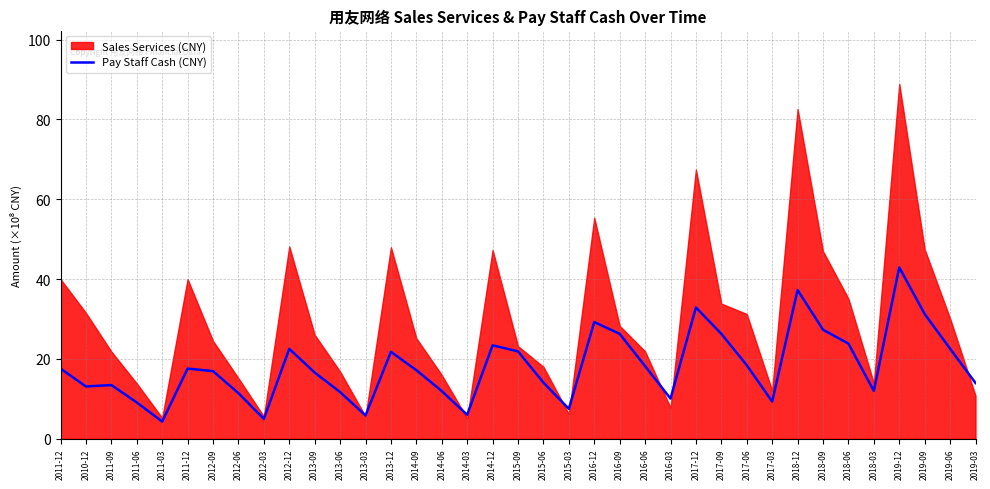

What is the change in value from 2012-06 to 2014-06?

+0.5